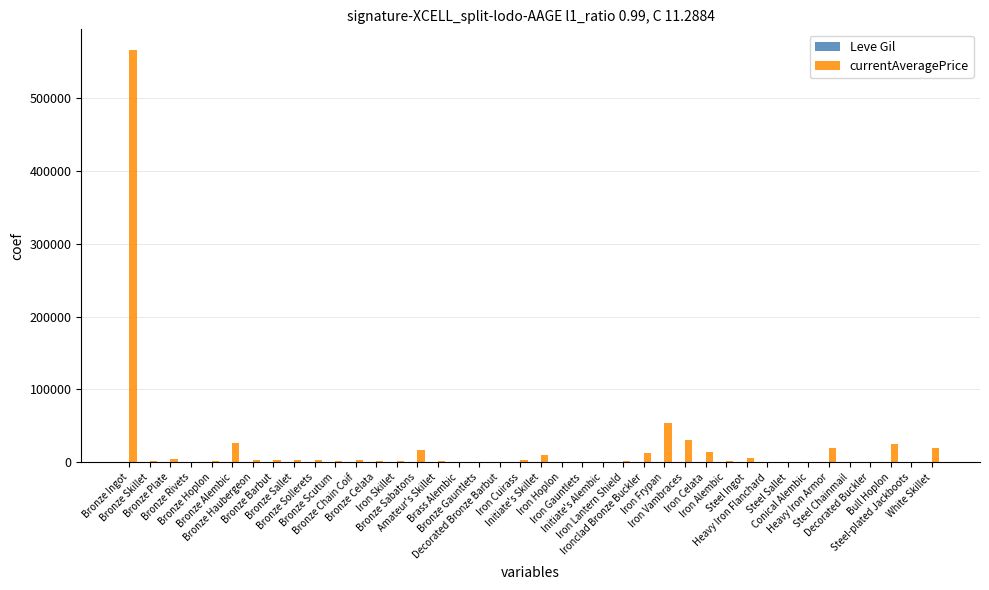

What is the spread (max minus min) of values at Iron Vambraces?

30399.0